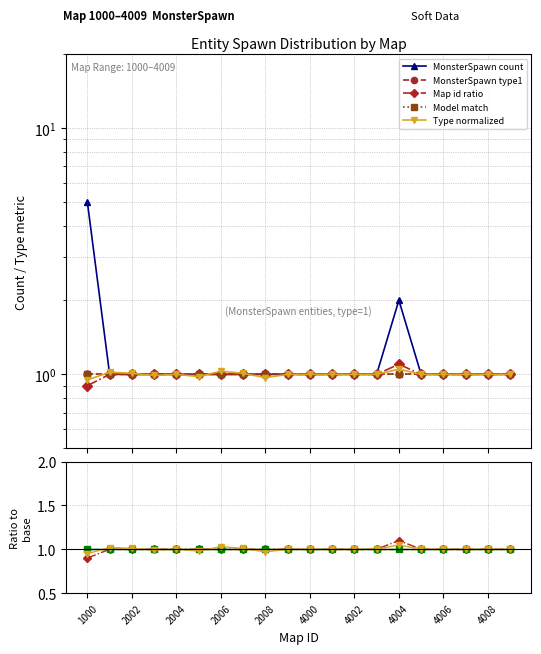

Which series changed the most between 2002 and 16?

Type normalized